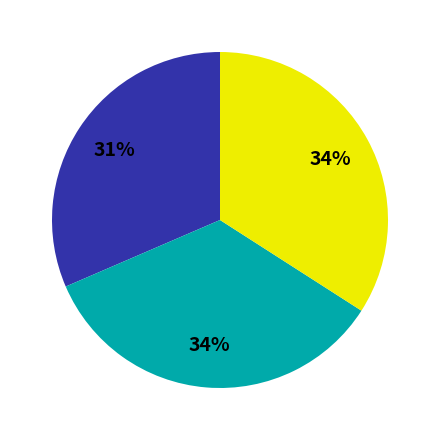

To the nearest percent, what is the average slice percentage?

33%